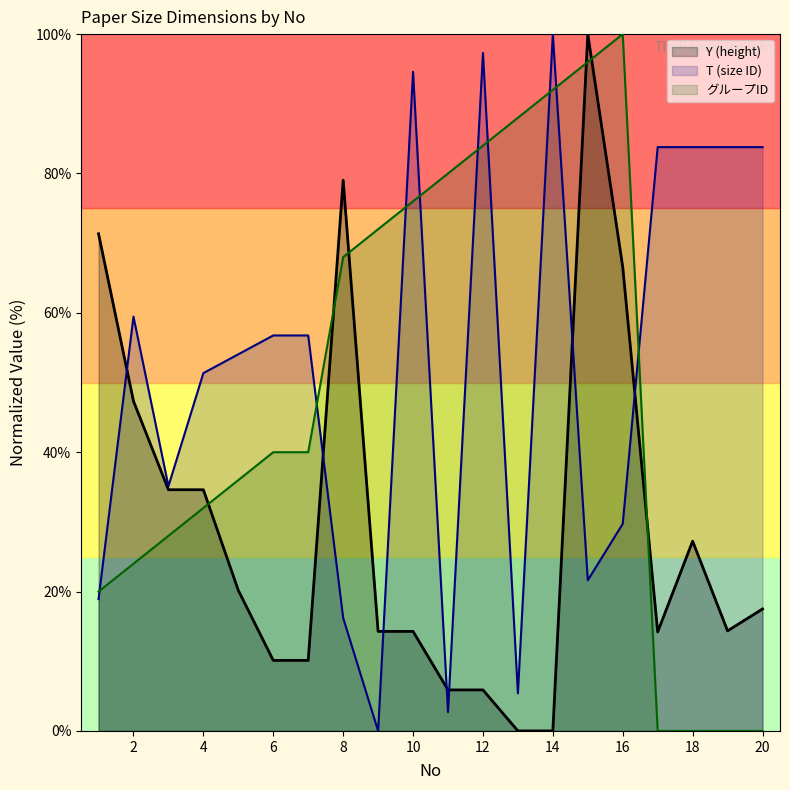

How many series are shown in this chart?

3